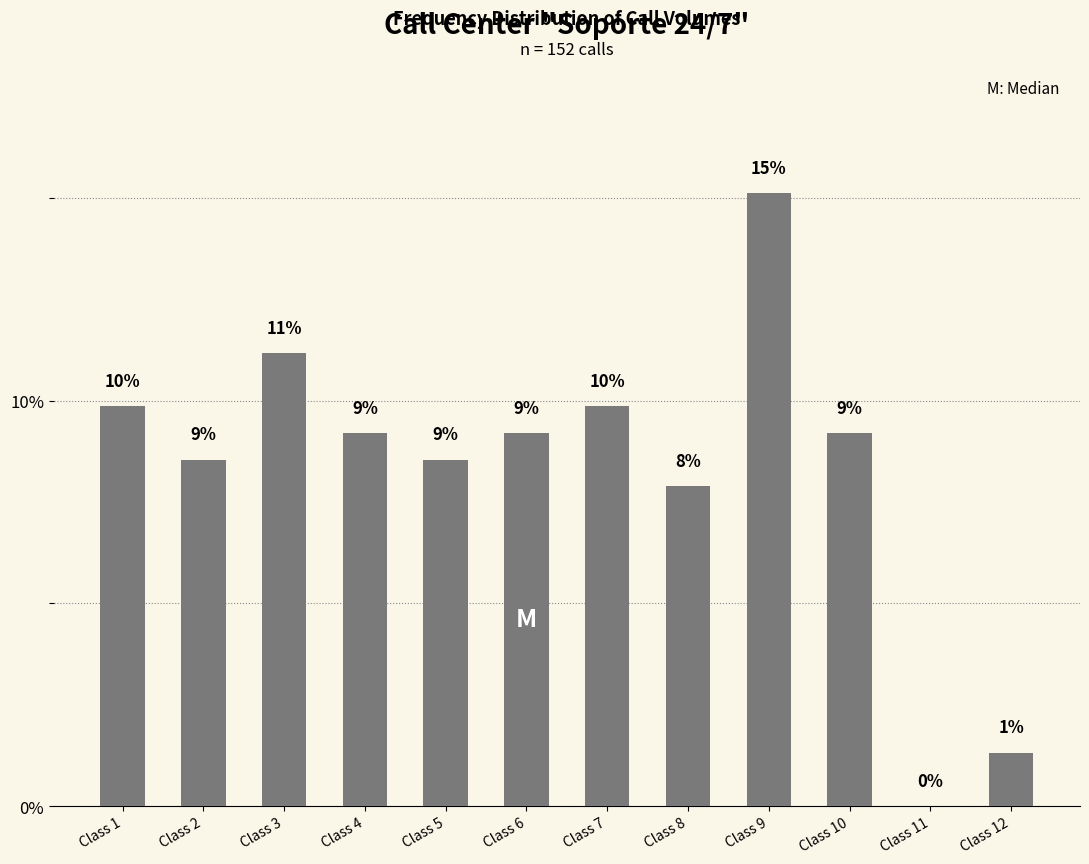

What is the difference between the maximum and minimum values?

15.1